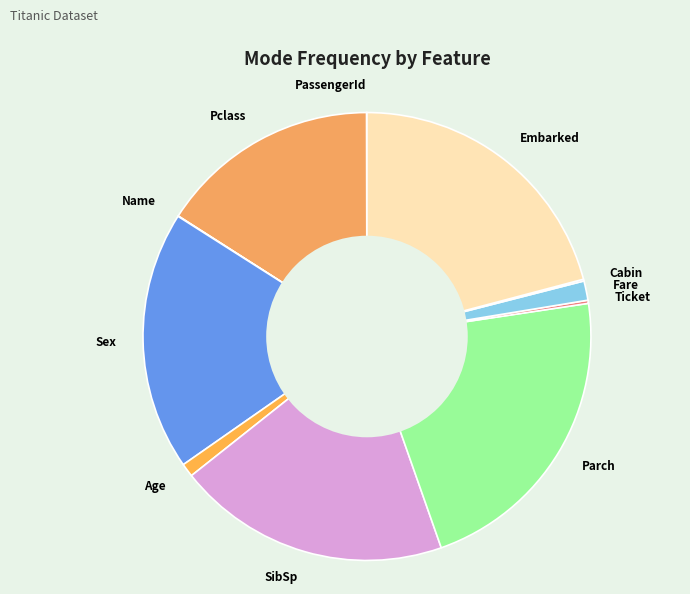

The Fare slice represents 10% of the pie. True or false?

False